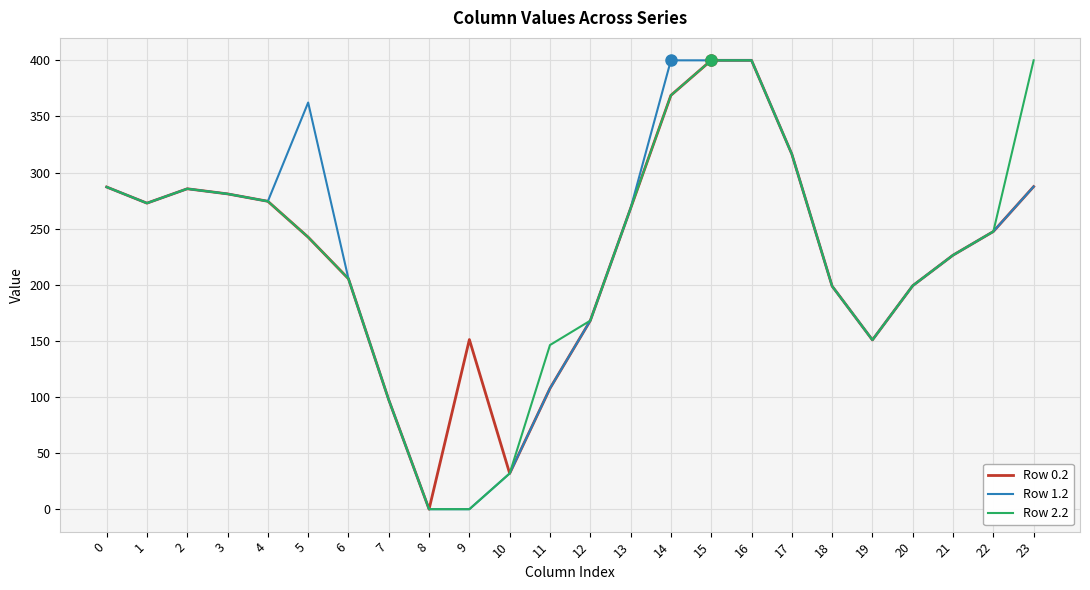

Count the number of categories in the chart.

24